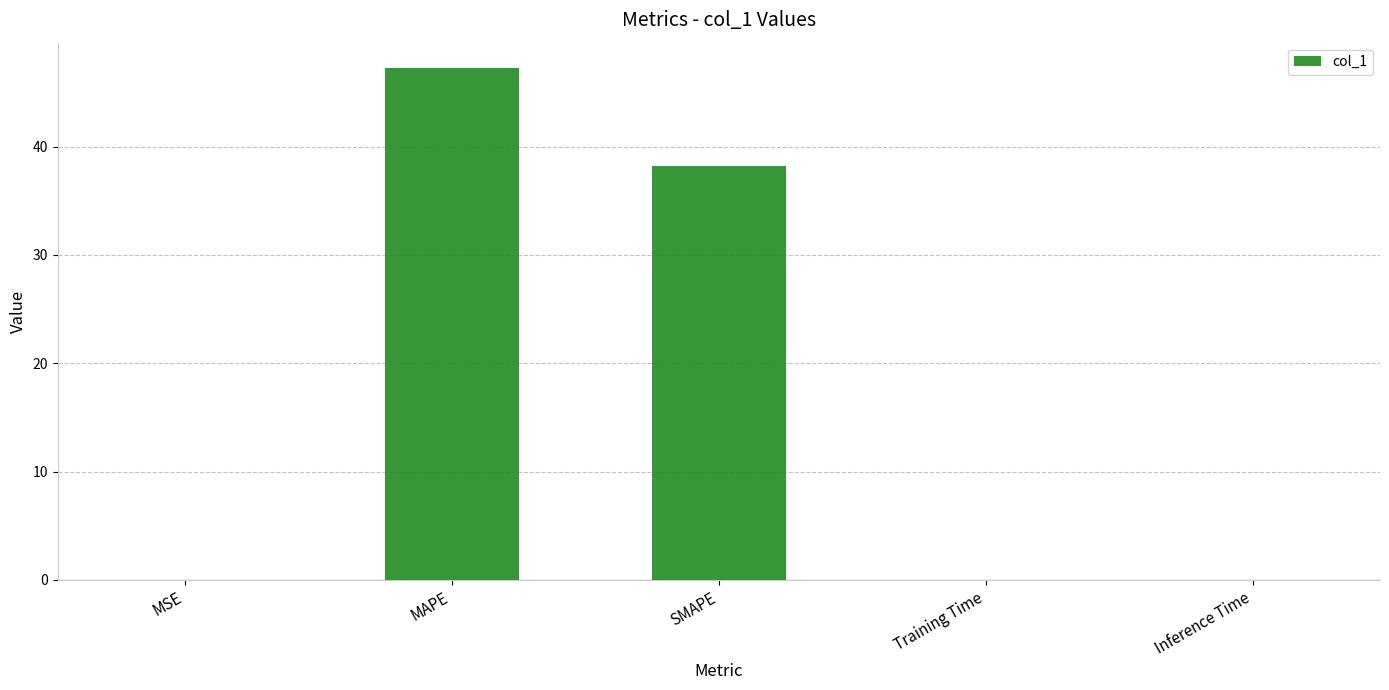

What is the maximum value shown in the chart?

47.2